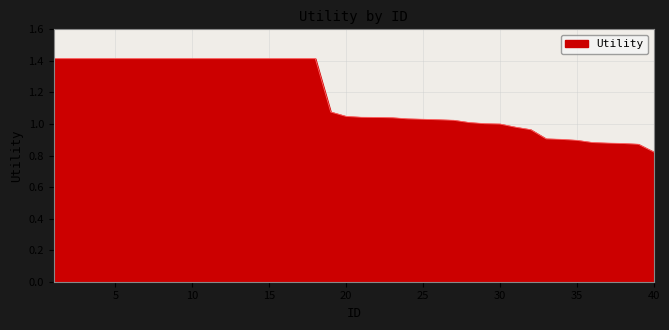

What is the difference between the maximum and minimum values?

0.6